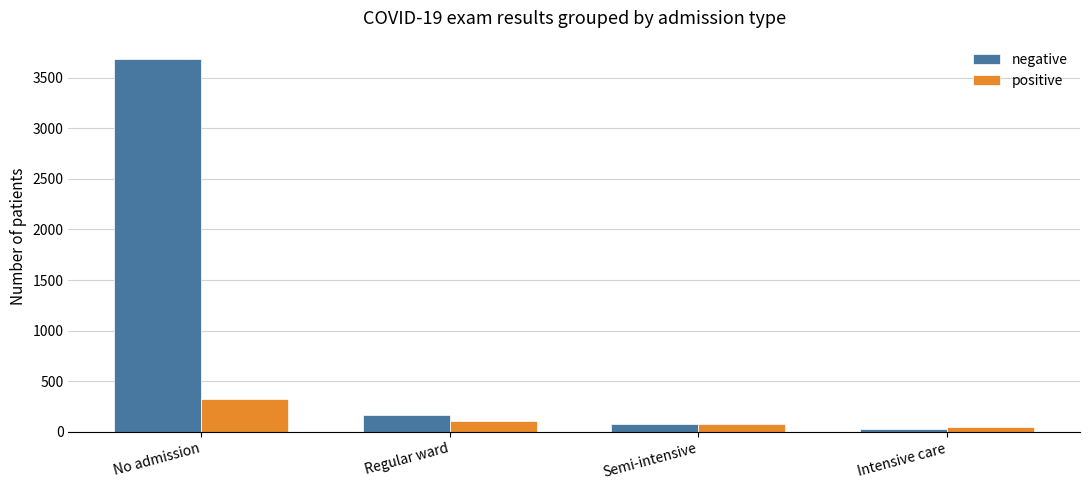

What is the value of the positive bar at the 1st from the left?

329